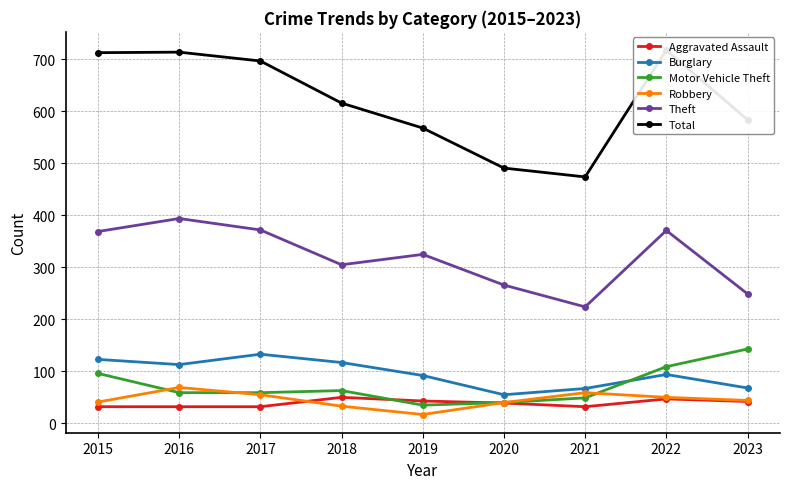

Reading right to left, what are all the values shown in this chart?

Aggravated Assault: 42	47	32	39	43	50	32	32	32
Burglary: 68	94	67	55	92	117	133	113	123
Motor Vehicle Theft: 143	109	49	40	35	63	59	59	96
Robbery: 44	50	59	40	17	33	55	69	41
Theft: 249	371	224	266	325	305	372	394	369
Total: 584	718	474	491	568	616	697	714	713